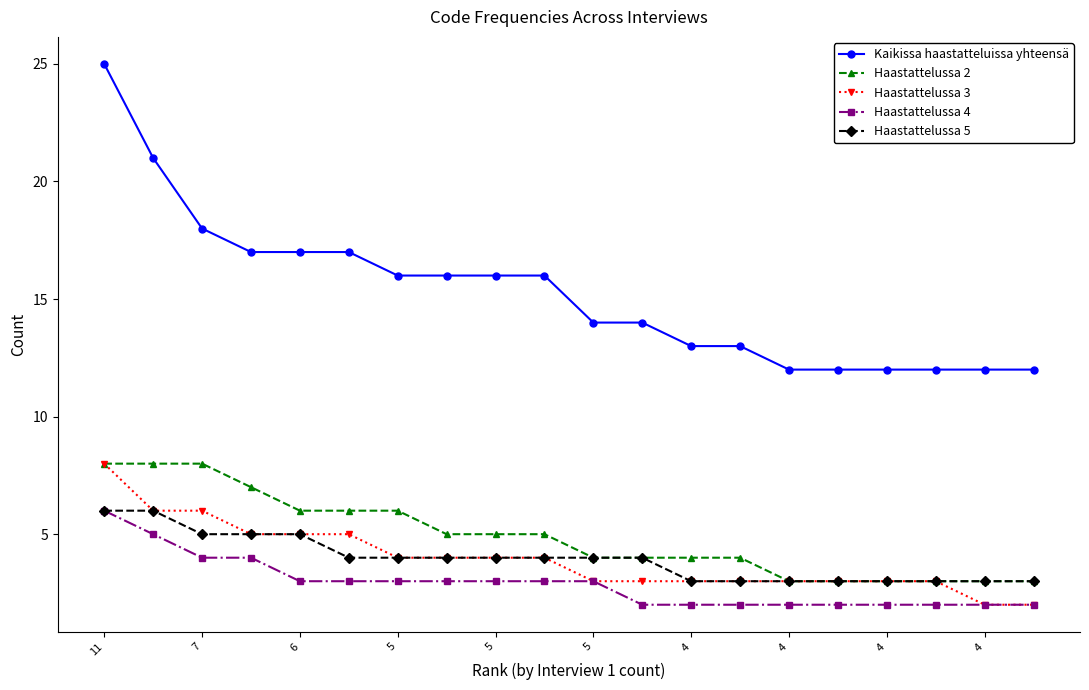

What is the greatest value displayed?

25